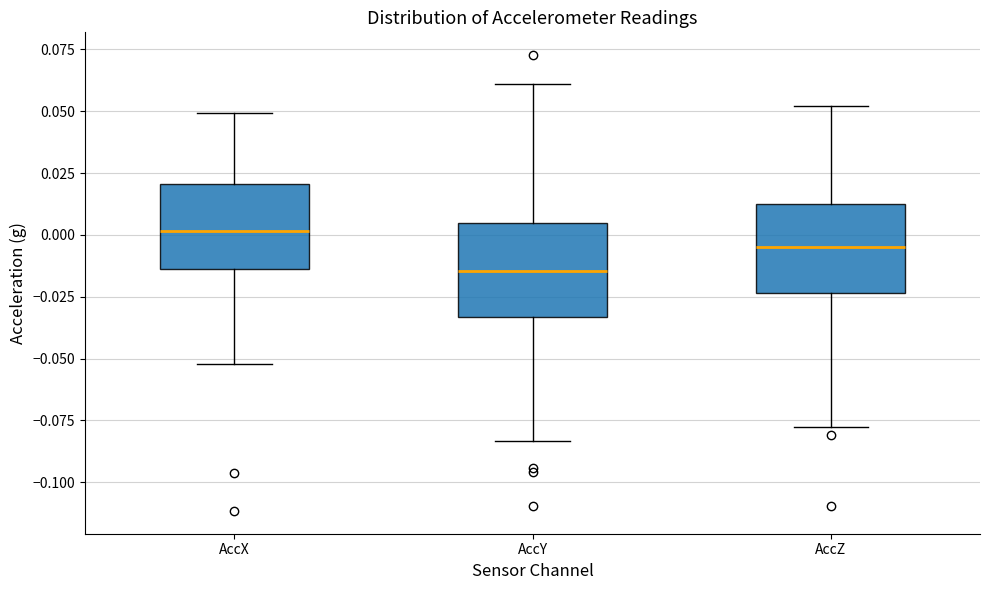

Which box has the highest median line?

AccX